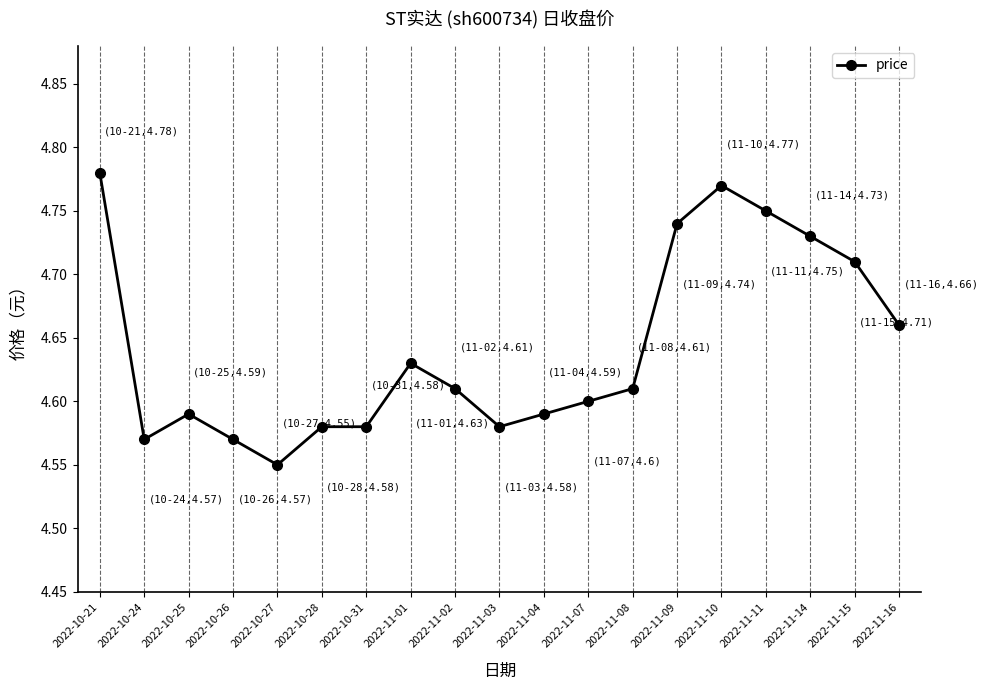

Is this an area chart (filled region under the line)?

No